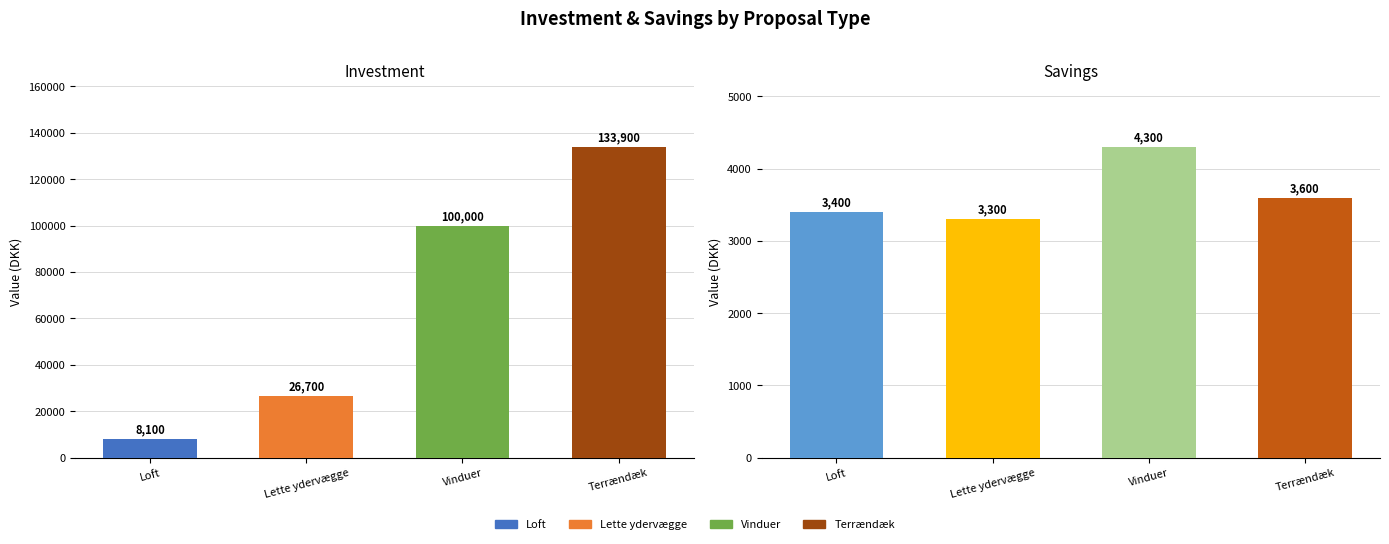

What is the difference between the Investment values at Terrændæk and Lette ydervægge?

107200